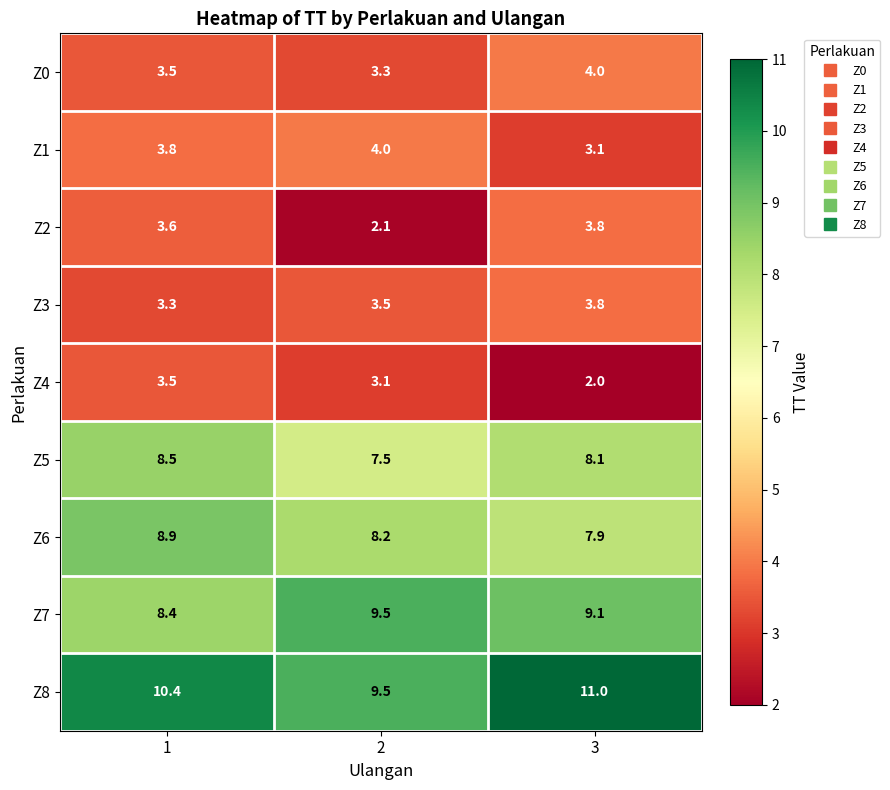

How many categories are shown in the chart?

3